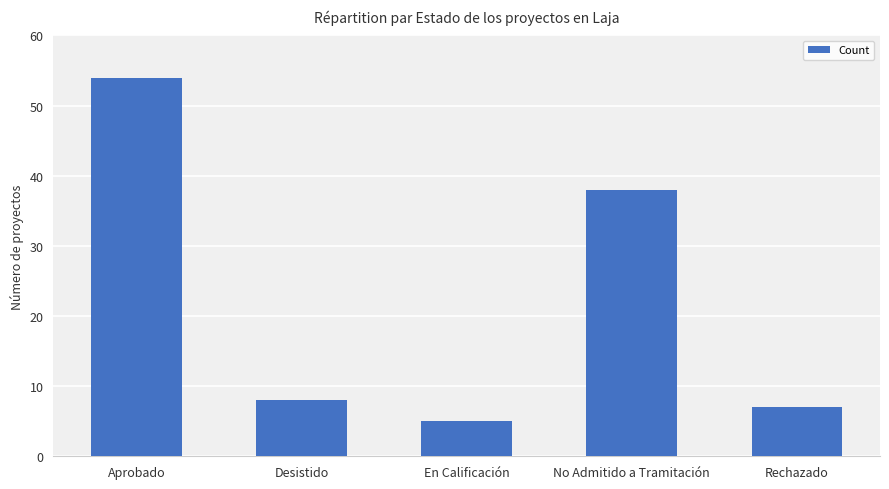

Between Desistido and Aprobado, which is larger?

Aprobado